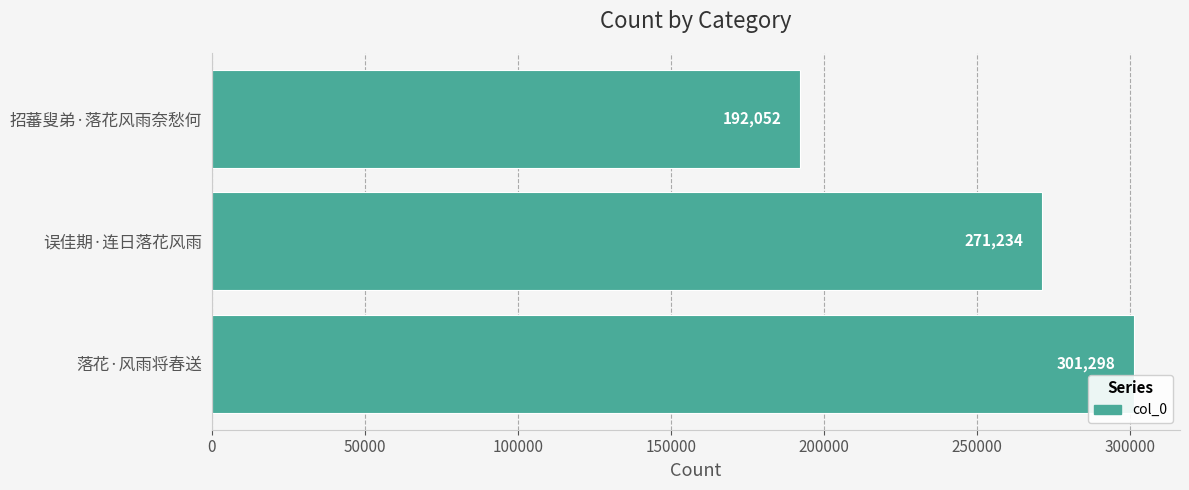

Which label corresponds to the smallest value in the chart?

招蕃叟弟·落花风雨奈愁何